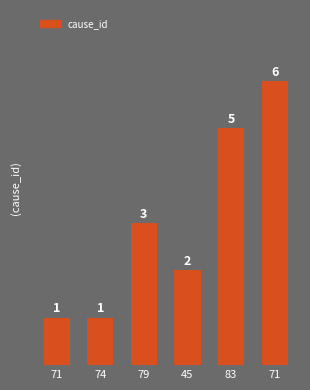

List the labels in order of value, largest first.

71, 83, 79, 45, 71, 74